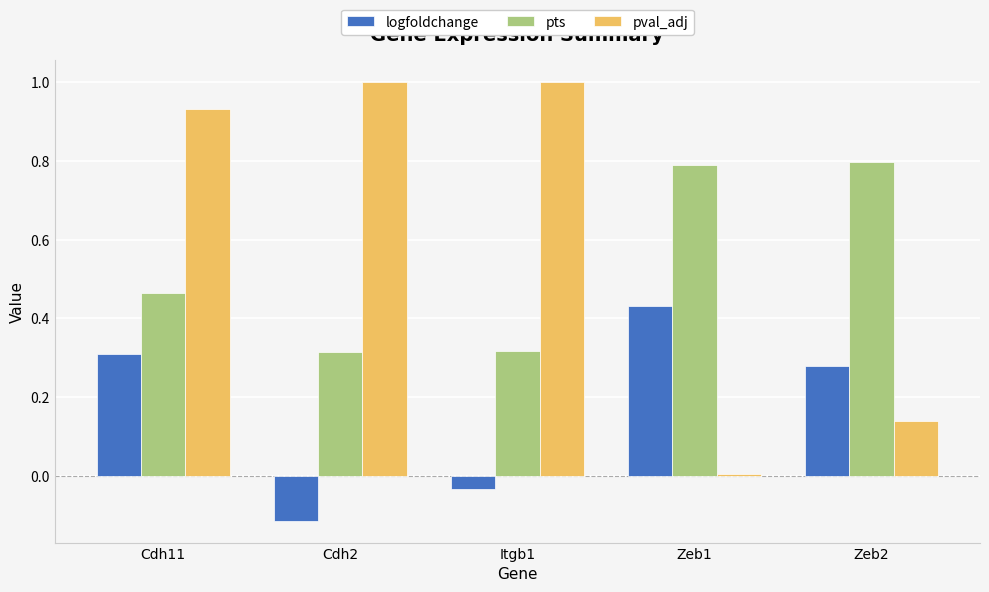

Count the number of data series in this chart.

3